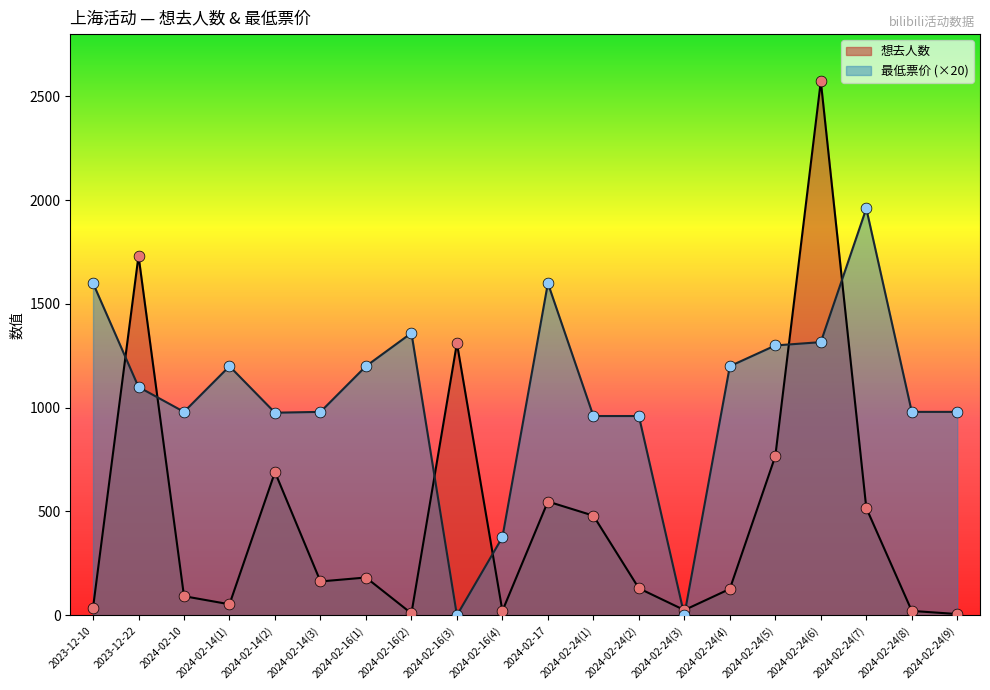

At how many categories does at least one series exceed 566?

18